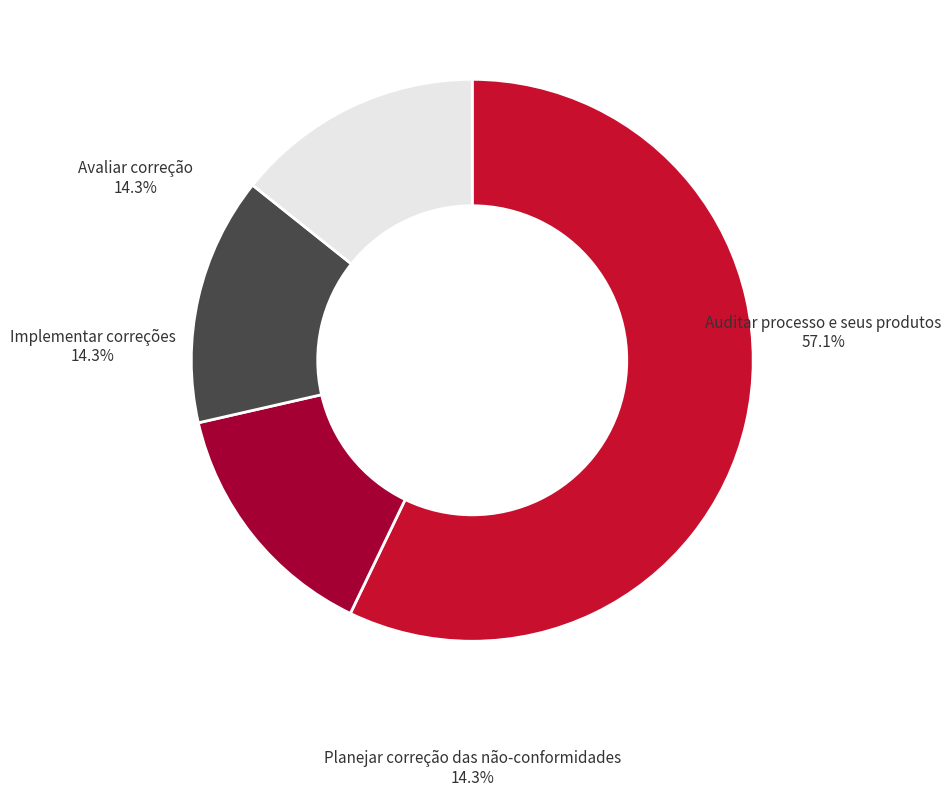

Which slice is the largest?

Auditar processo e seus produtos